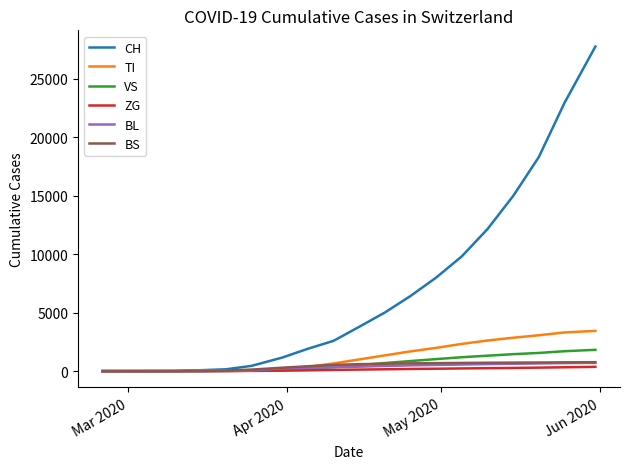

How many lines are shown in the chart?

6